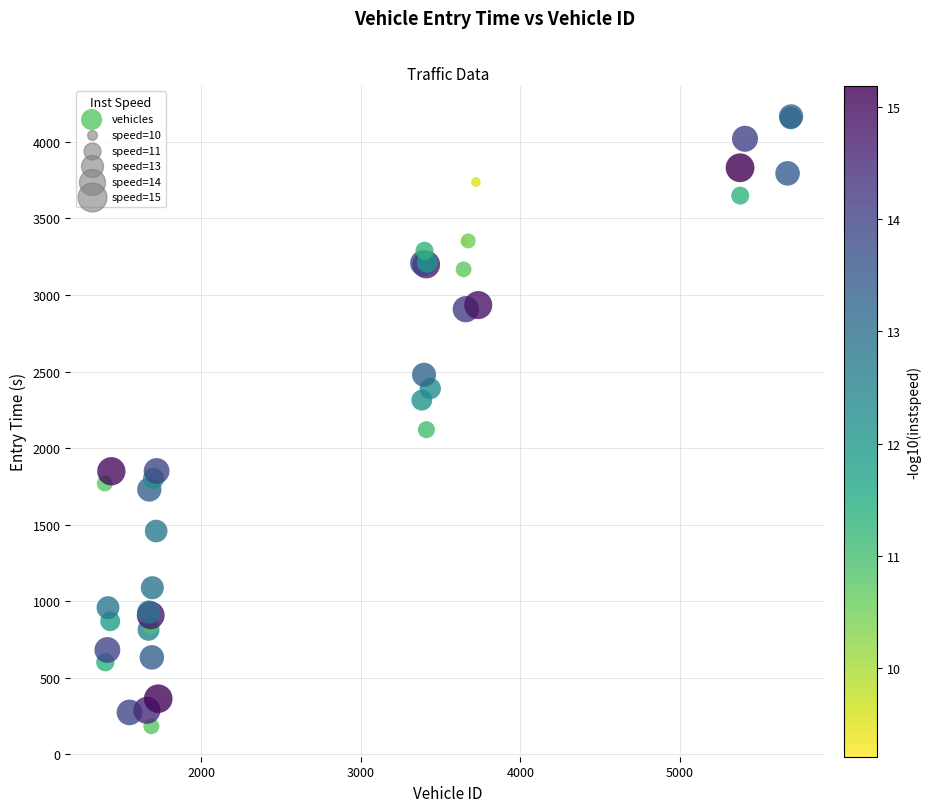

What Y value in the scatter plot is closest to 2175?

2120.5